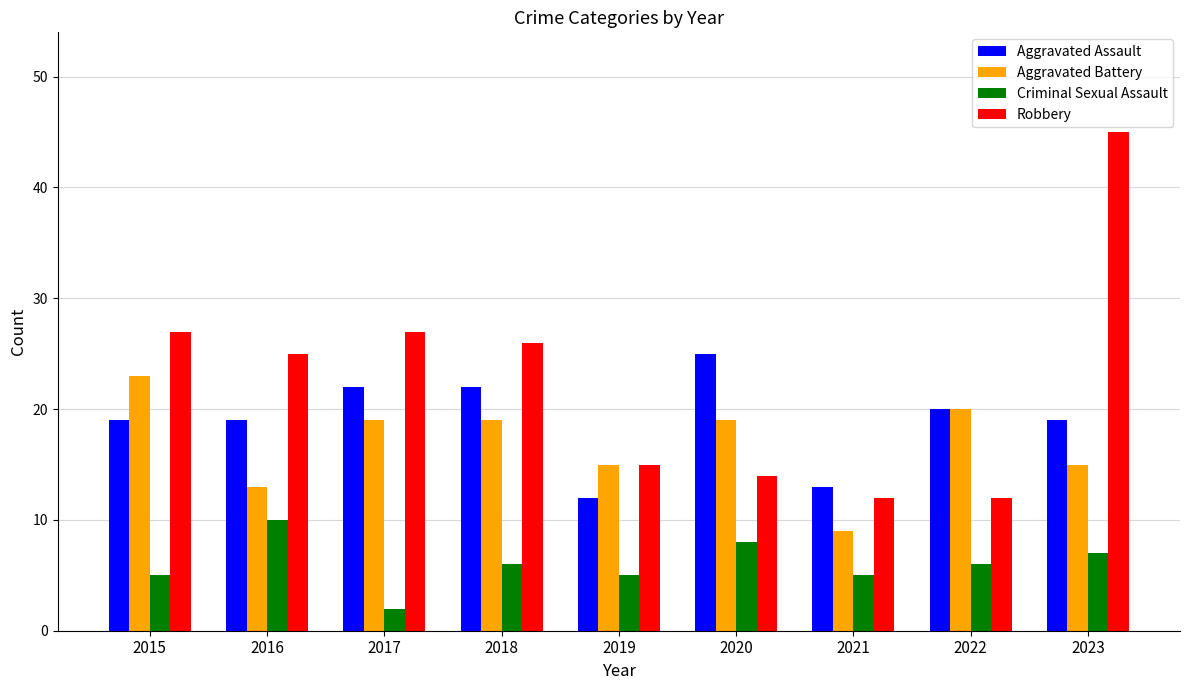

What is the value of the Aggravated Assault bar at the 3rd from the left?

22